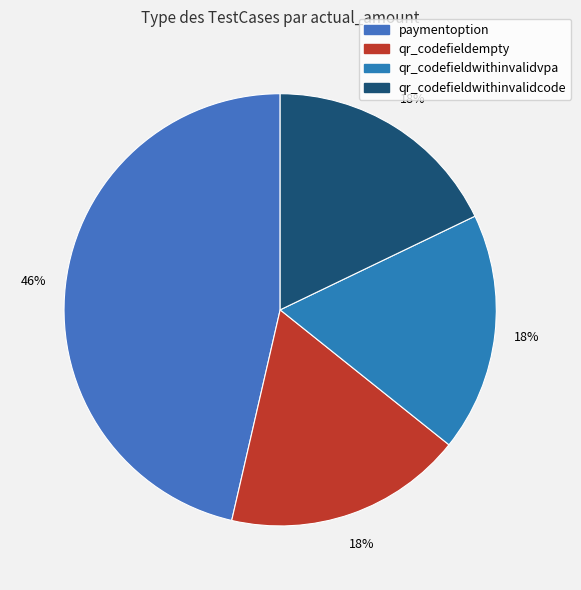

What is the change in value from paymentoption to qr_codefieldwithinvalidcode?

-107